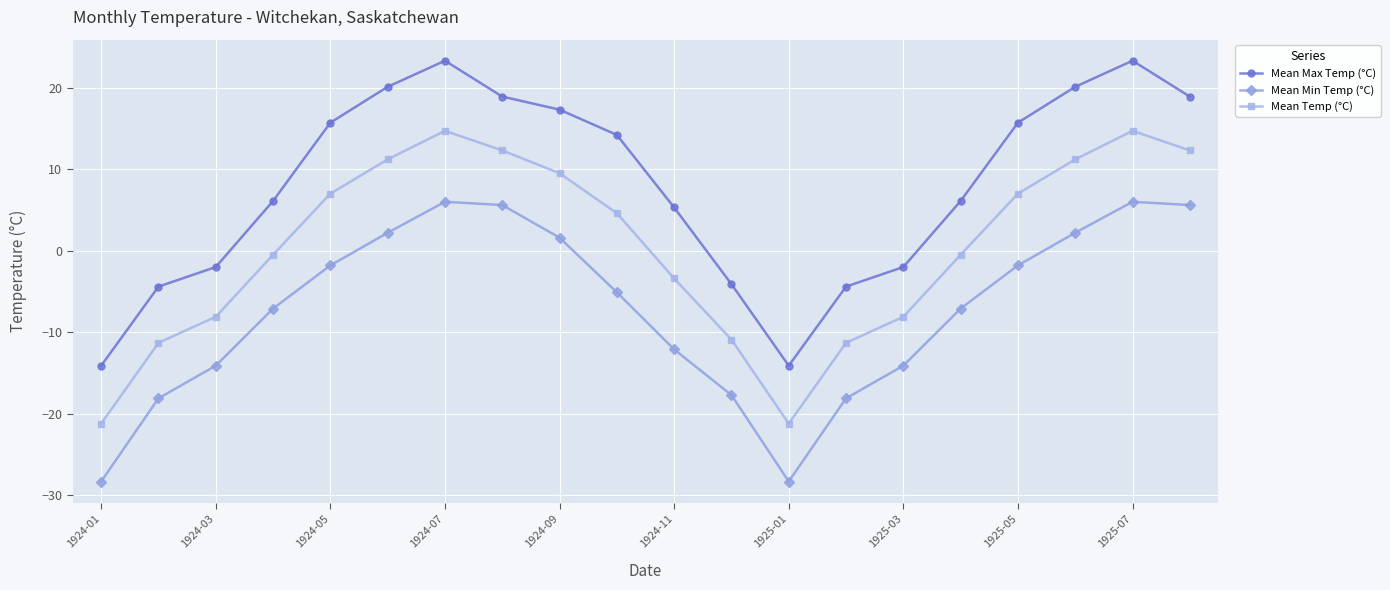

What is the value of the Mean Max Temp (°C) point at the 1st from the left?

-14.1